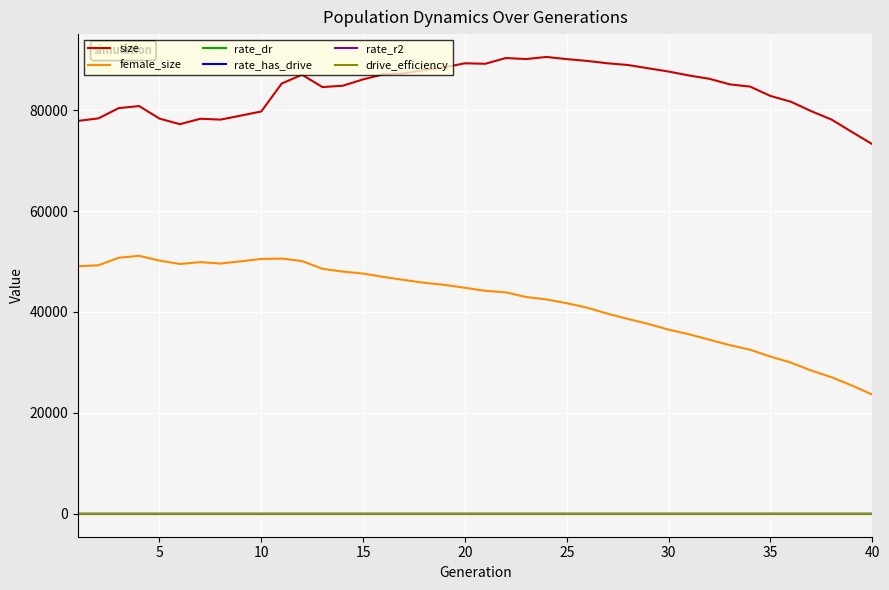

Which series has the largest total across all categories?

size